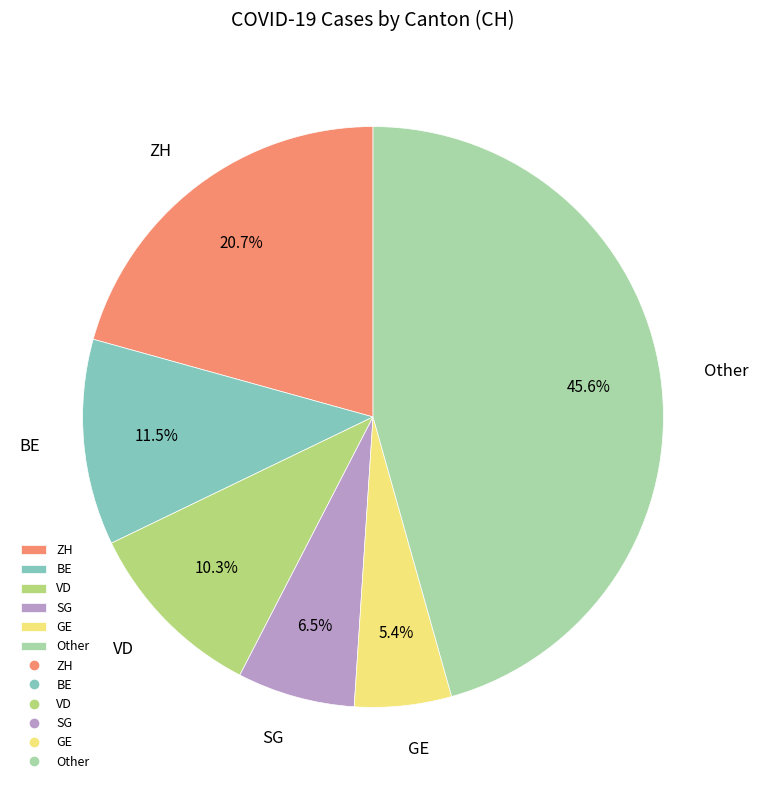

Which has a higher value, SG or GE?

SG